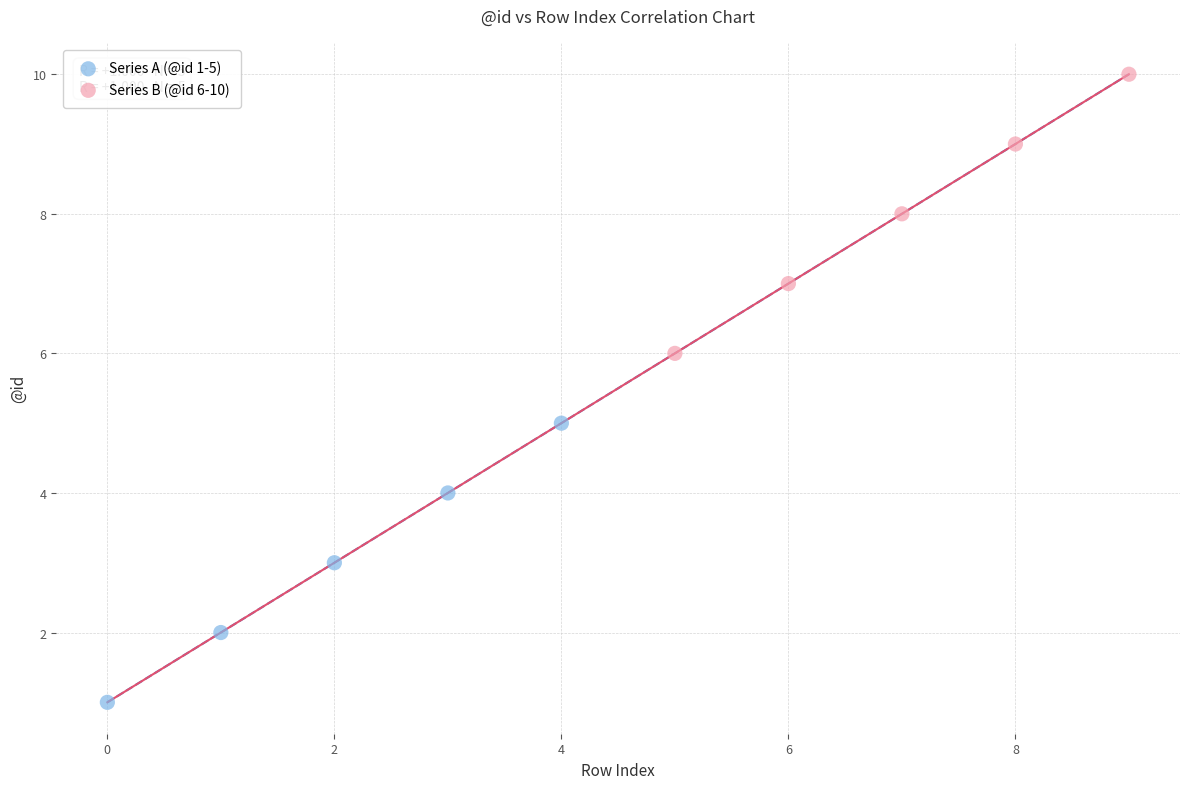

Which series contains the highest Y value?

Series B (@id 6-10)